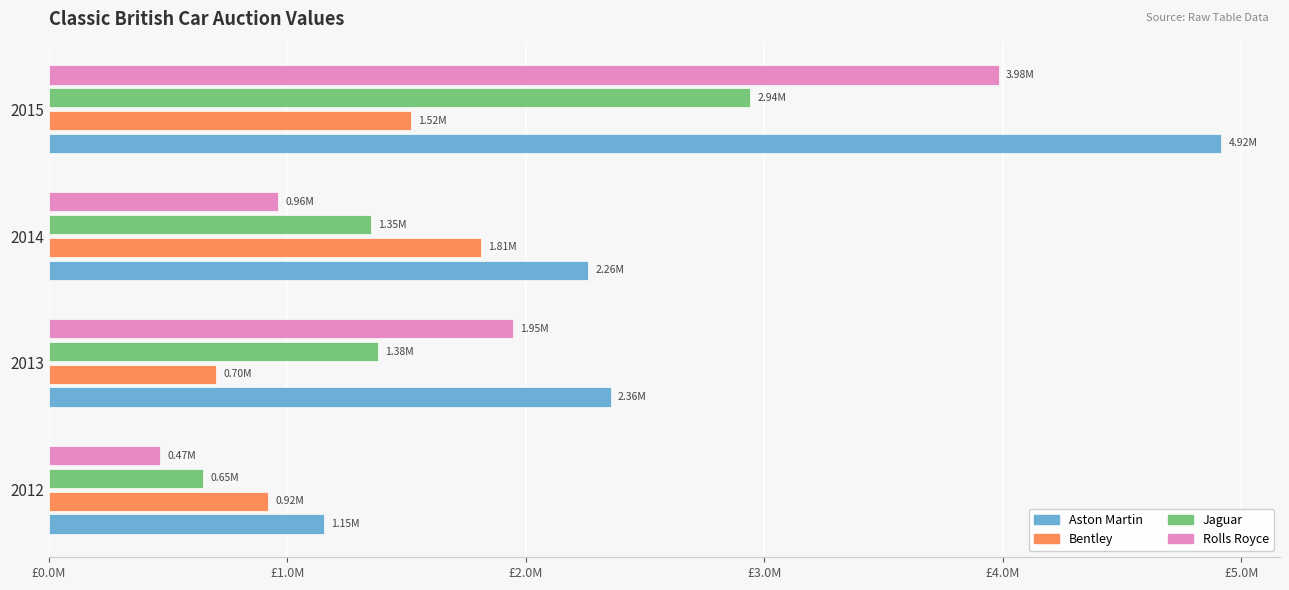

At how many categories does at least one series exceed 910738?

4